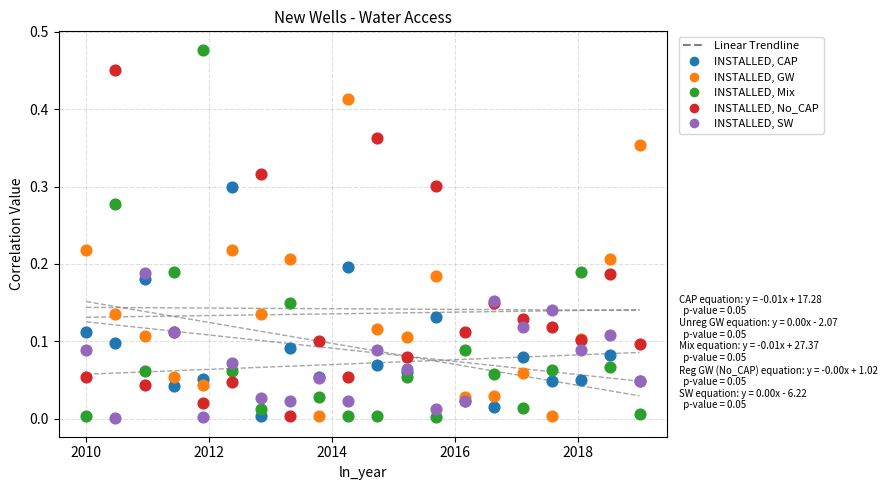

Which series has the widest spread of Y values?

INSTALLED, Mix